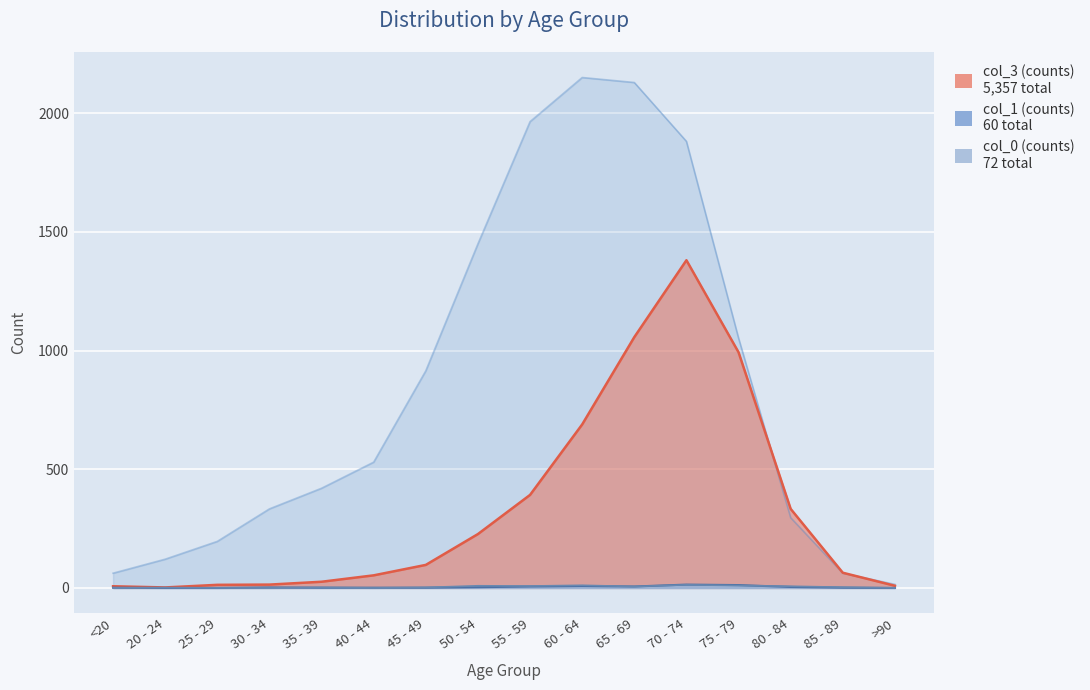

What is the difference between the maximum and minimum values in the col_1 (counts) series?

14